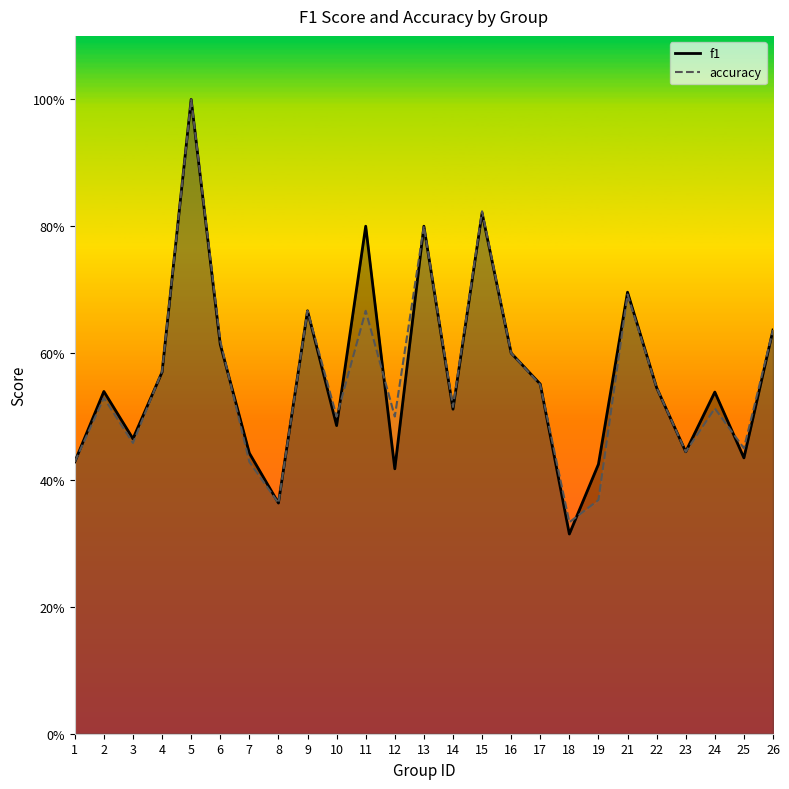

At which category does accuracy reach its first local valley?

3